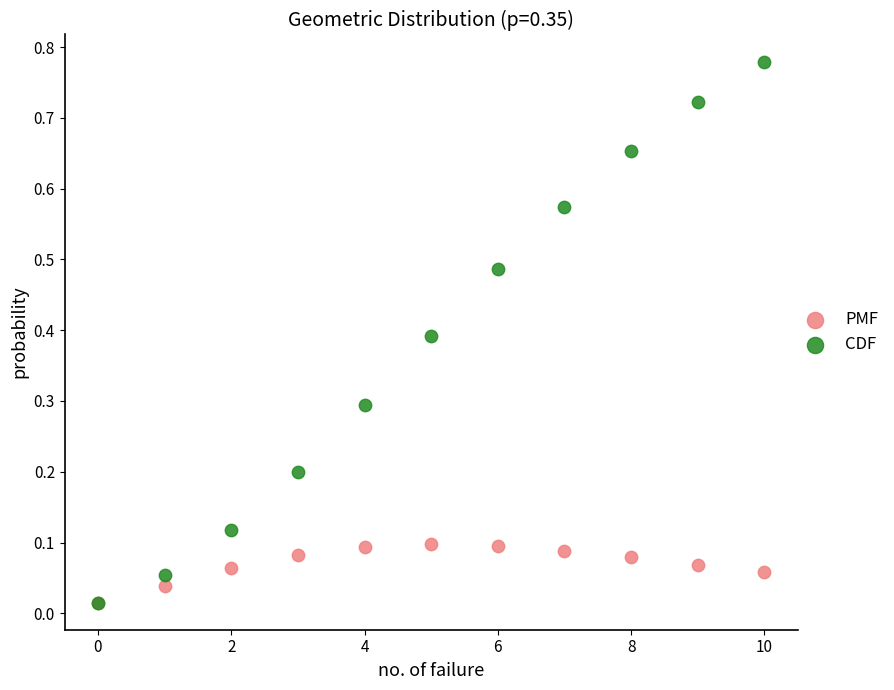

What are all the series names shown in the legend?

PMF, CDF